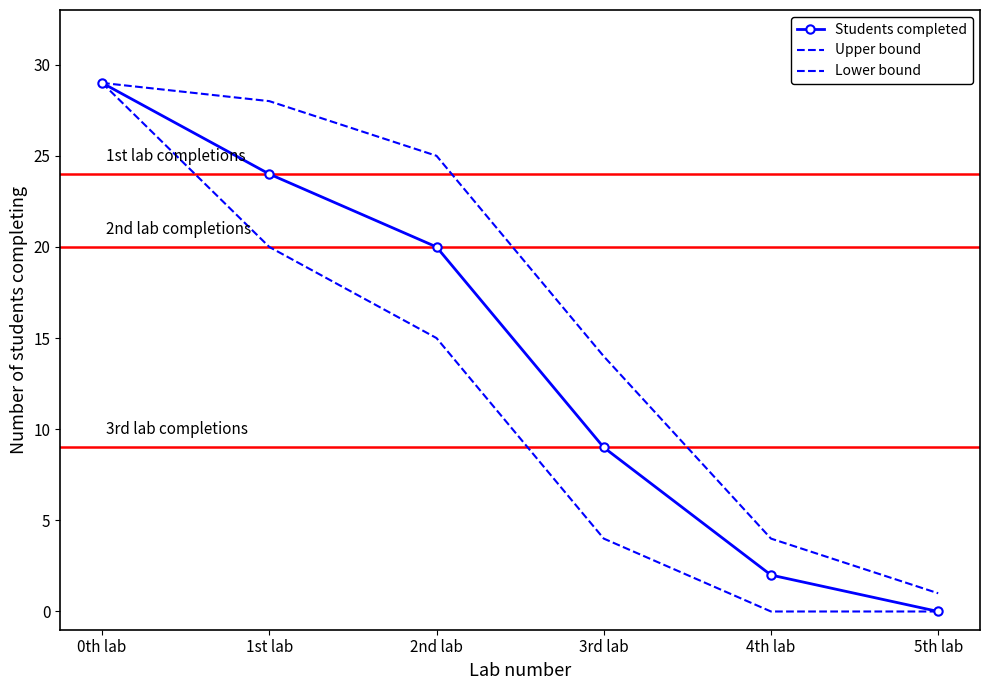

What is the difference between the highest and lowest values at 5th lab?

1